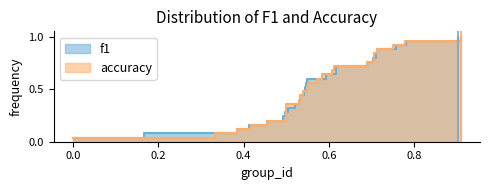

Count the f1 values in the range 0 to 1.

25